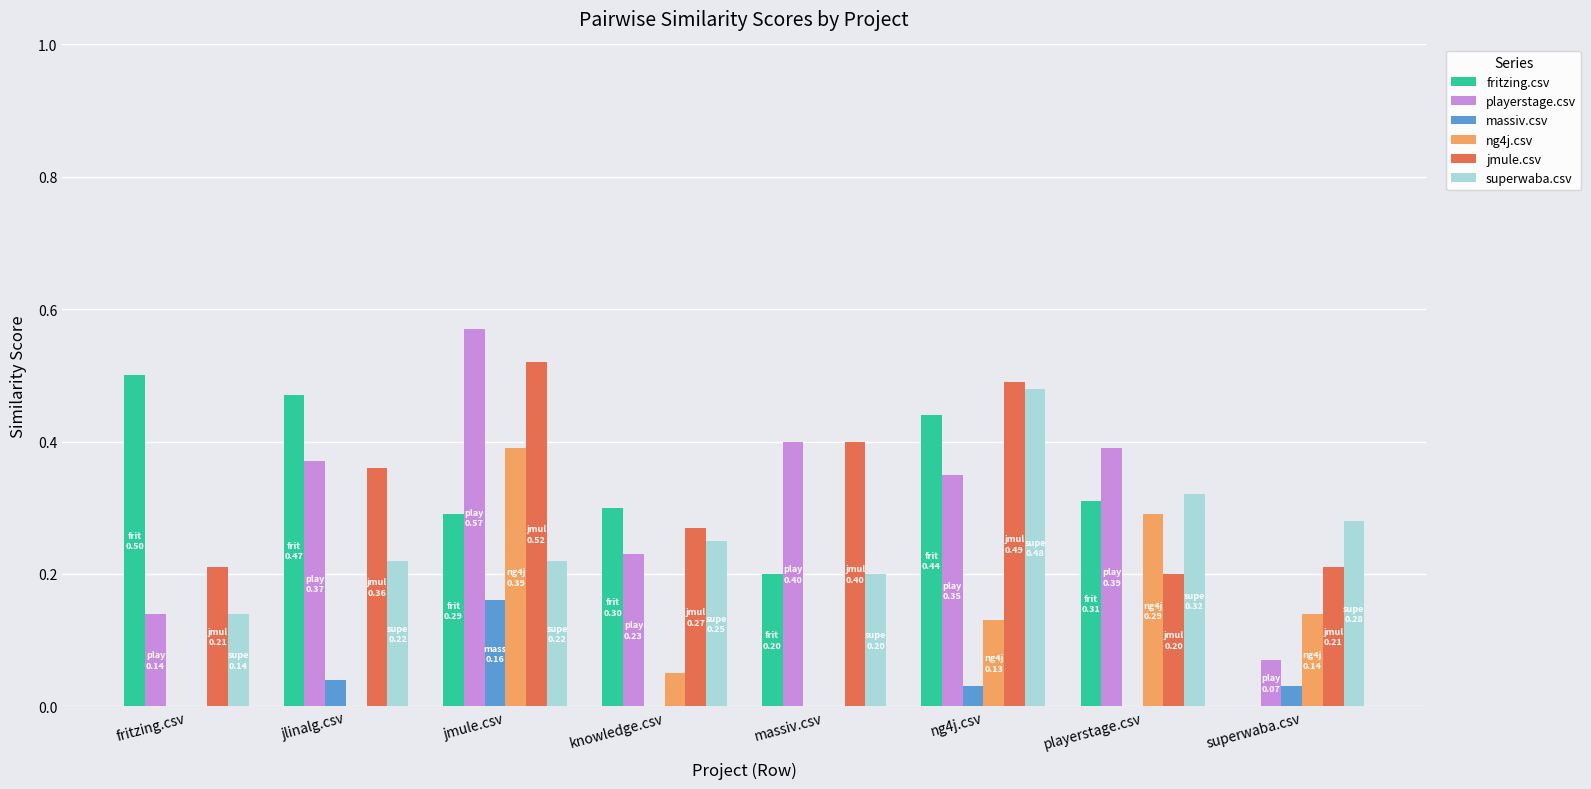

Is the value of jmule.csv at fritzing.csv greater than the value of ng4j.csv at ng4j.csv?

Yes